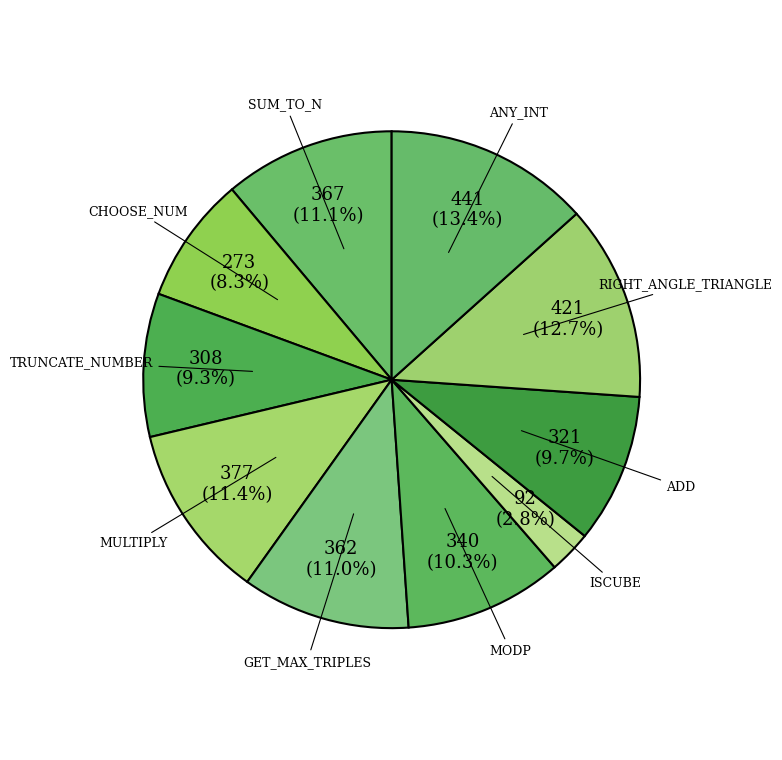

True or false: RIGHT_ANGLE_TRIANGLE accounts for 13% of the total.

True